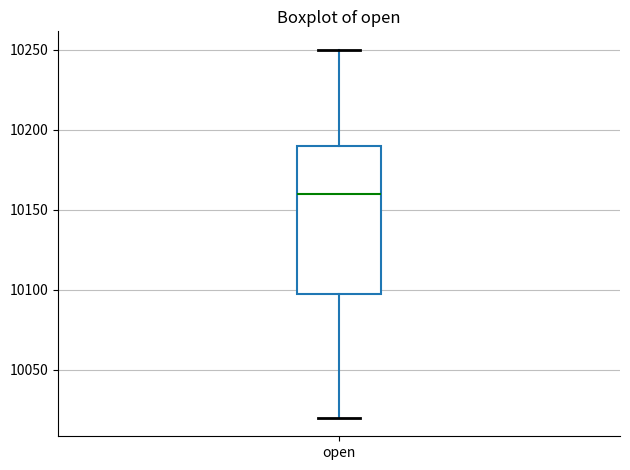

Where does the lower whisker of the box for open end on the y-axis? The values are not printed on the chart, so give them approximately, as read against the axis.

10020